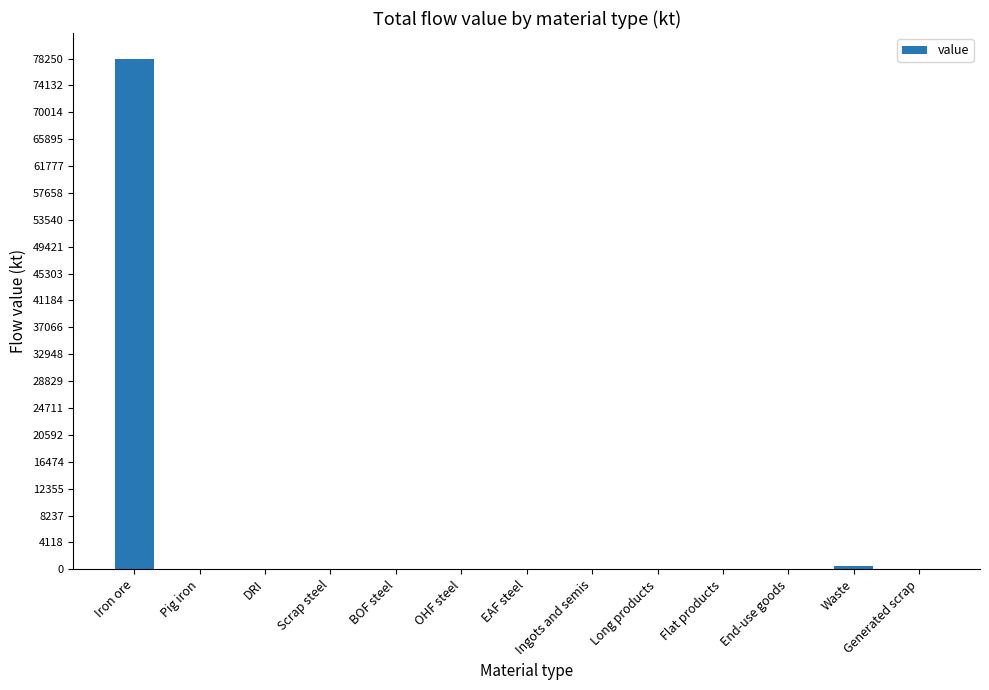

Count the number of categories in the chart.

13